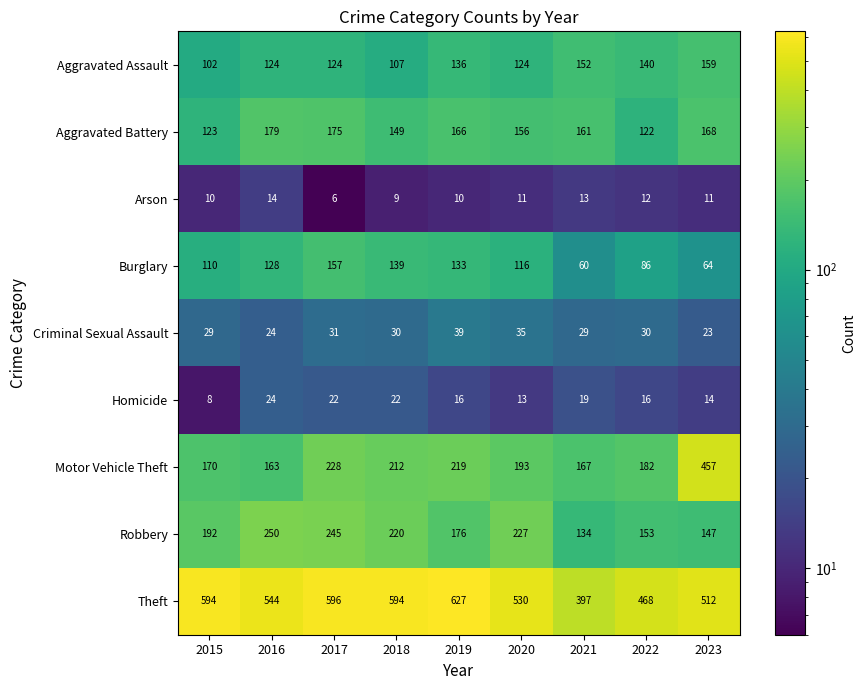

Which label corresponds to the smallest value in the chart?

2017